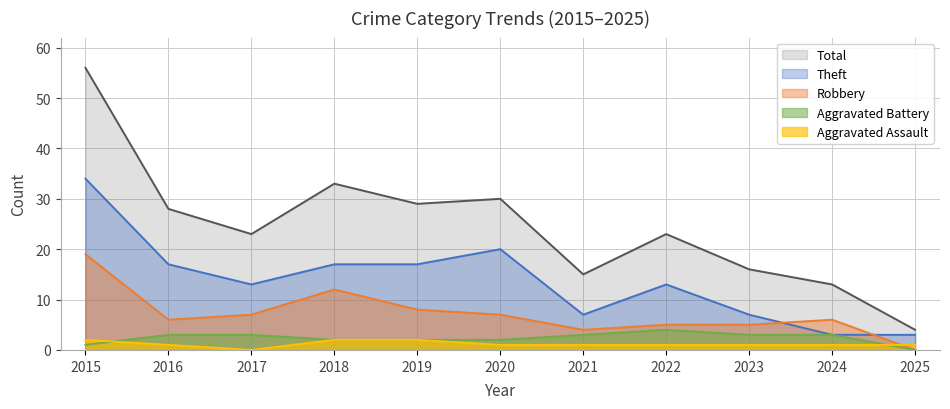

What is the difference between the Aggravated Battery values at 2018 and 2016?

1